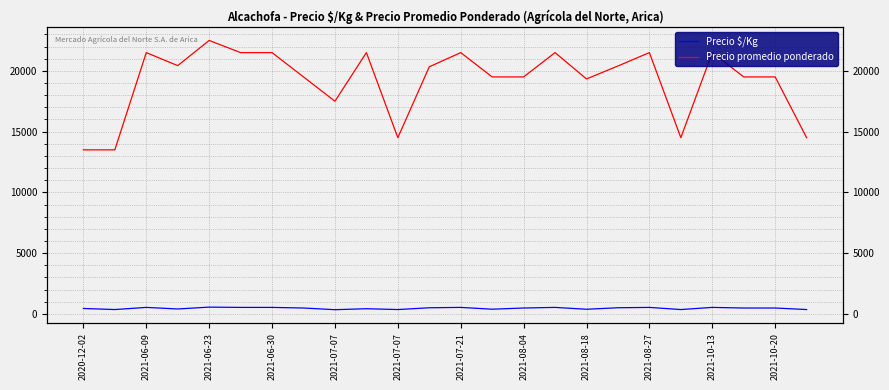

Reading left to right, list all the values displayed in this chart.

Precio $/Kg: 450	362	538	409	562	538	538	488	350	430	362	508	538	390	488	538	387	510	538	362	538	488	488	362
Precio promedio ponderado: 13500	13500	21500	20429	22500	21500	21500	19500	17500	21500	14500	20333	21500	19500	19500	21500	19333	20400	21500	14500	21500	19500	19500	14500